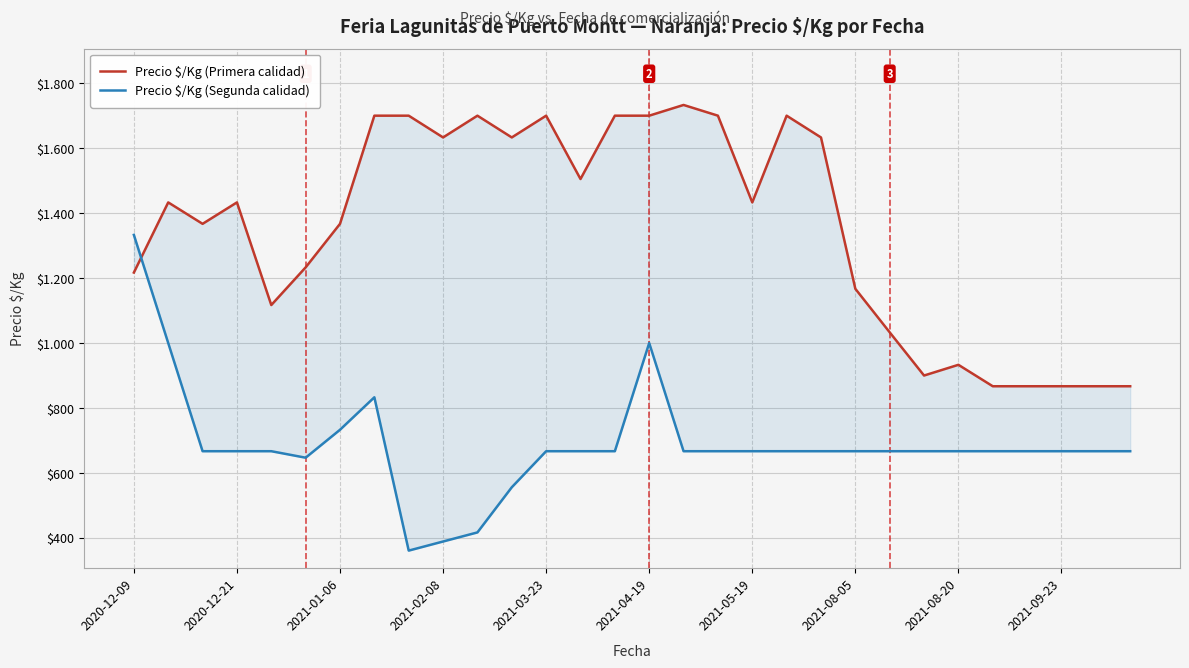

Rank the series by their maximum value, from lowest to highest.

Precio $/Kg (Segunda calidad), Precio $/Kg (Primera calidad)